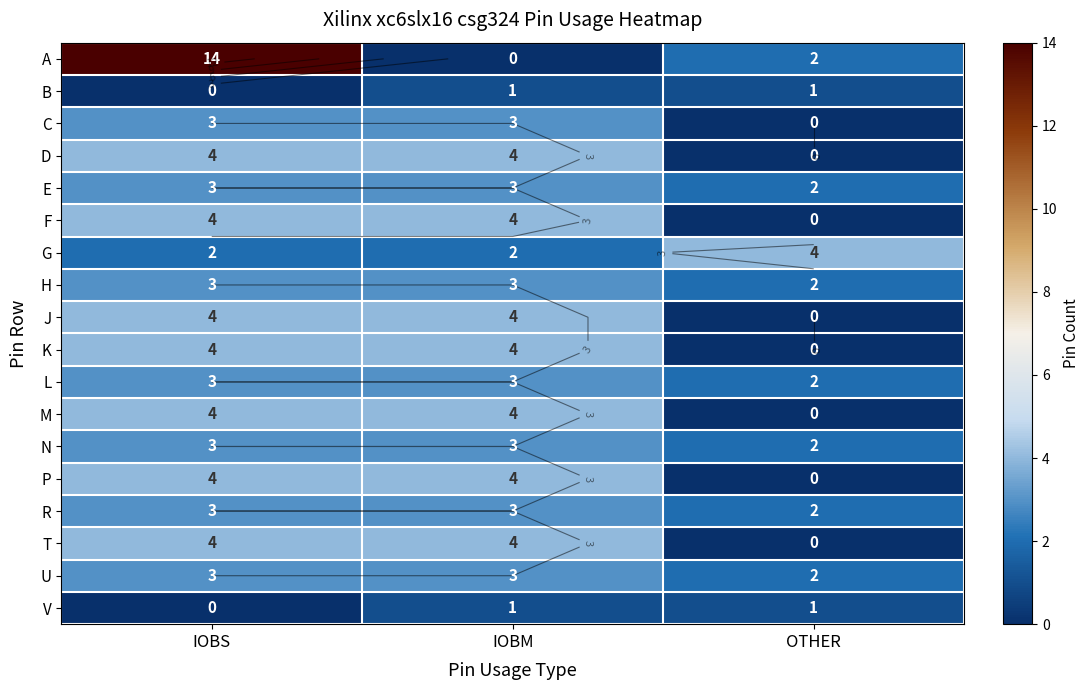

Count the number of data series in this chart.

18